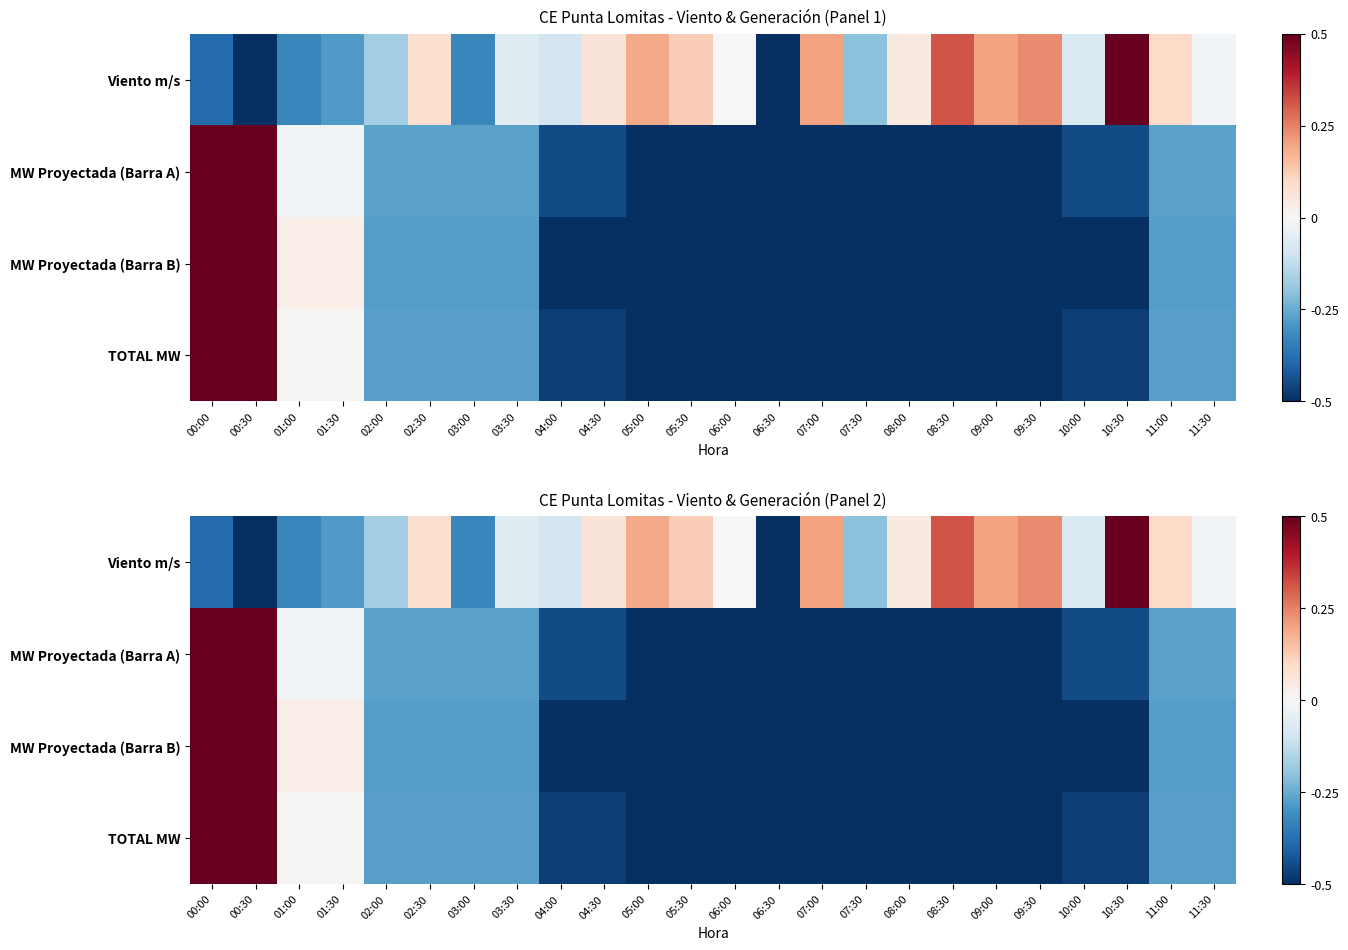

What is the difference between the maximum and minimum values in the MW Proyectada (Barra A) series?

1.0